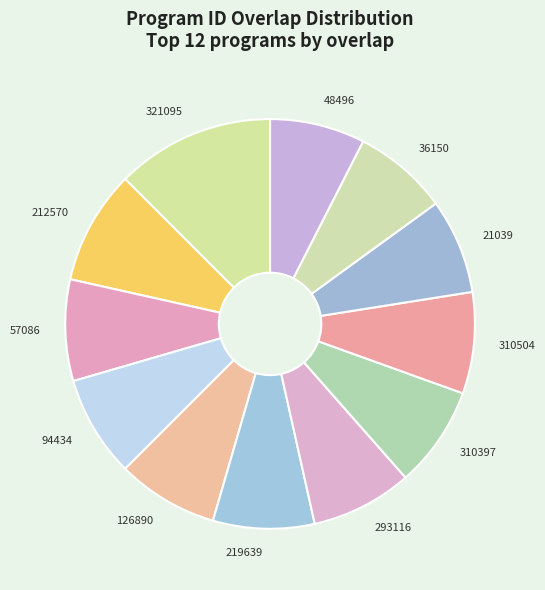

Count the number of slices in the pie.

12